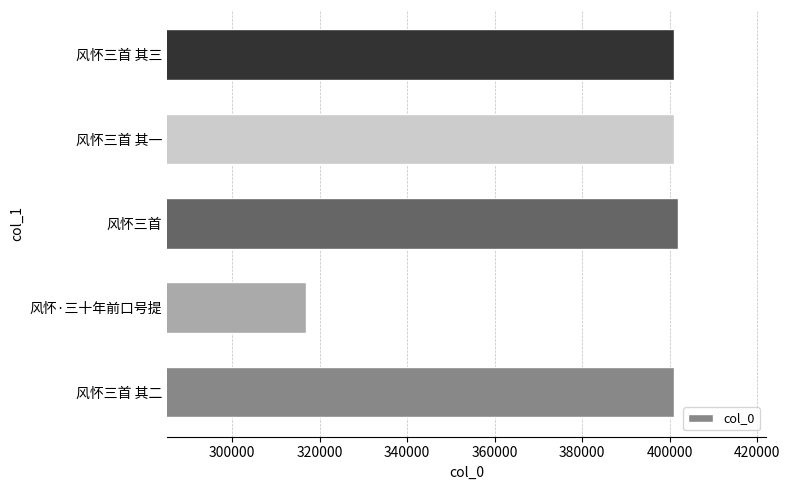

What is the smallest value displayed?

316784